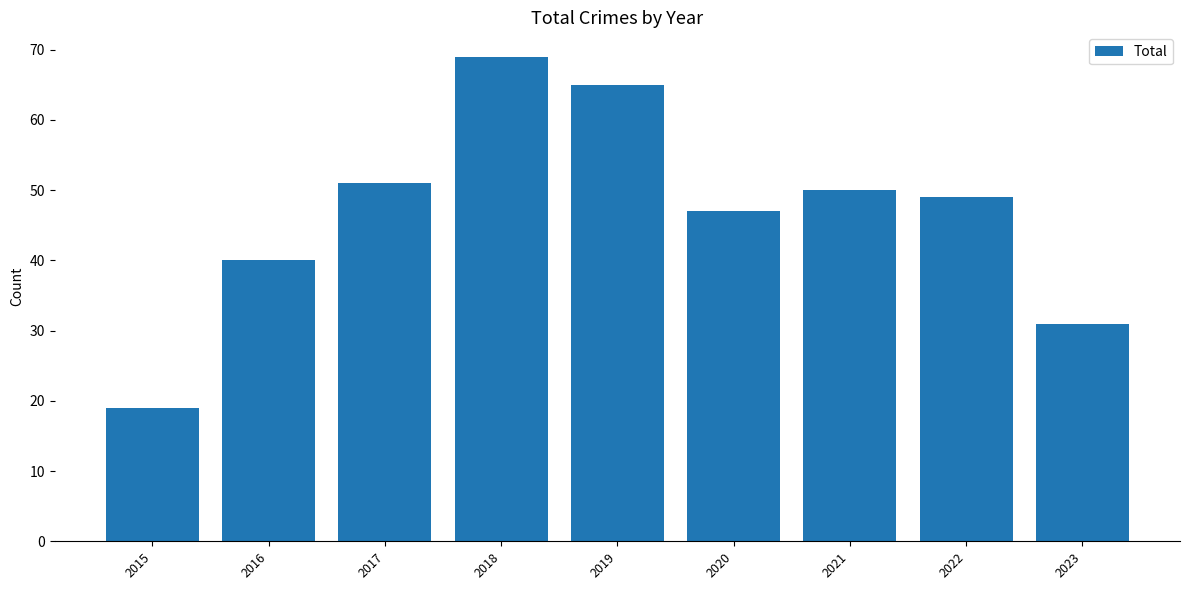

List the labels in order of value, smallest first.

2015, 2023, 2016, 2020, 2022, 2021, 2017, 2019, 2018